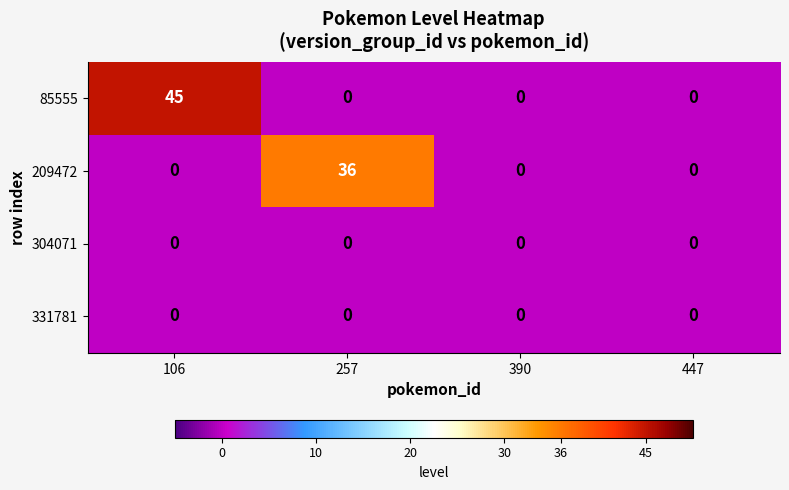

Reading left to right, extract all data points from this chart.

85555: 106=45	257=0	390=0	447=0
209472: 106=0	257=36	390=0	447=0
304071: 106=0	257=0	390=0	447=0
331781: 106=0	257=0	390=0	447=0